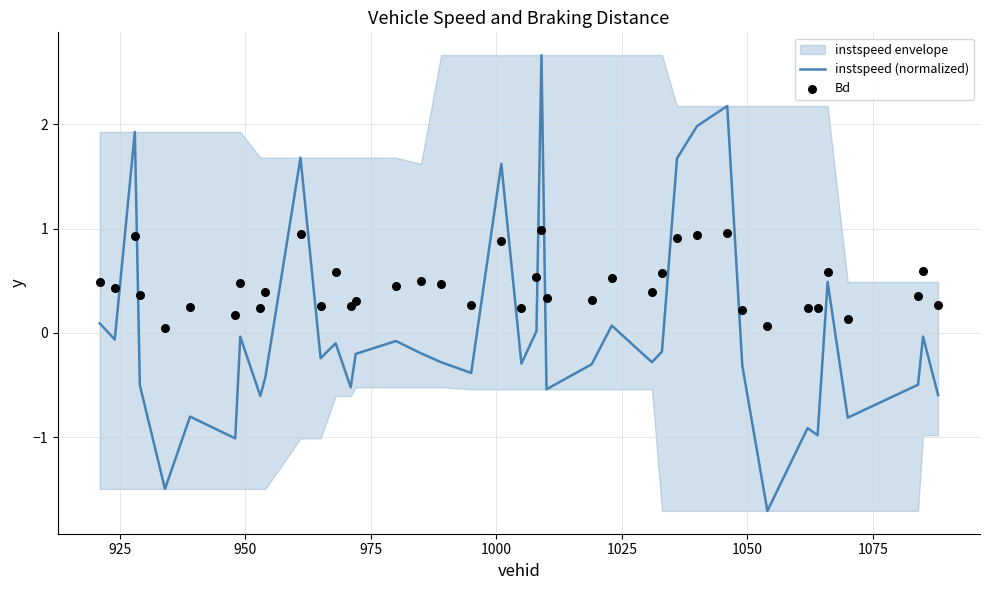

What are all the series names shown in the legend?

instspeed (normalized), Bd